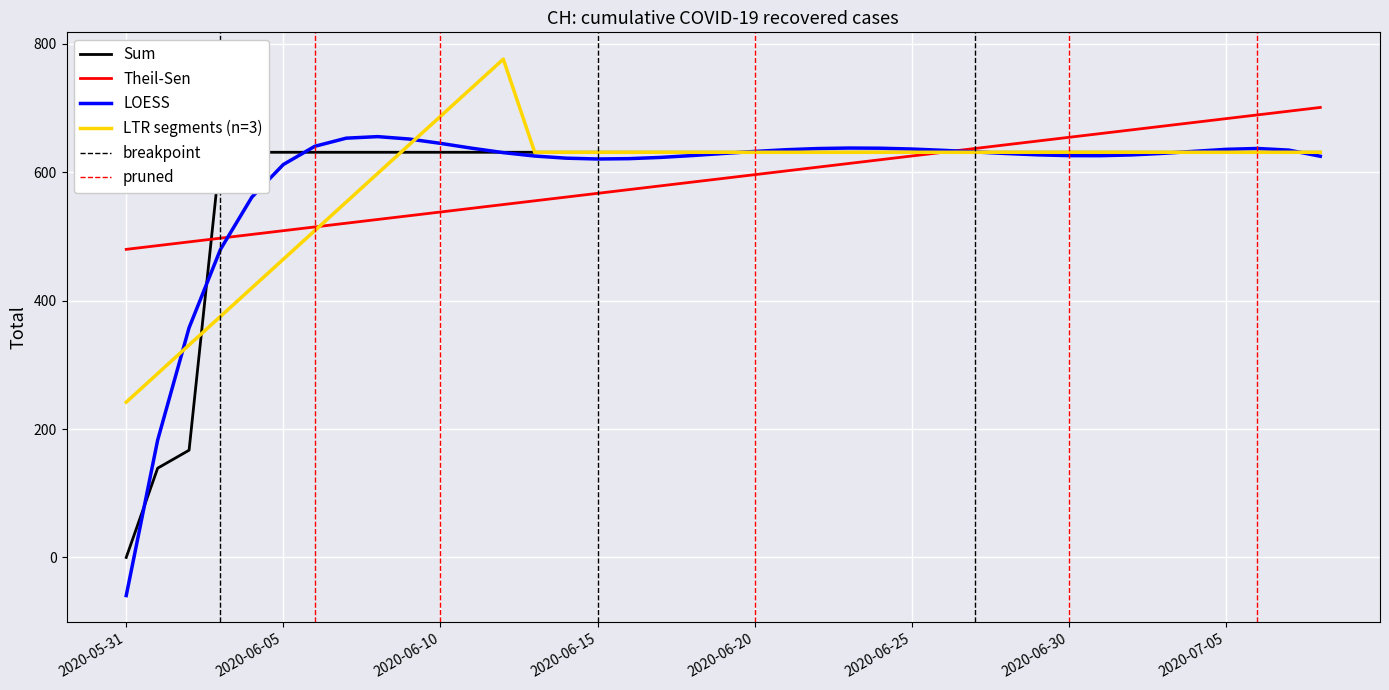

Approximately how many times larger is the value at 2020-06-06 compared to 2020-06-12?

1.0